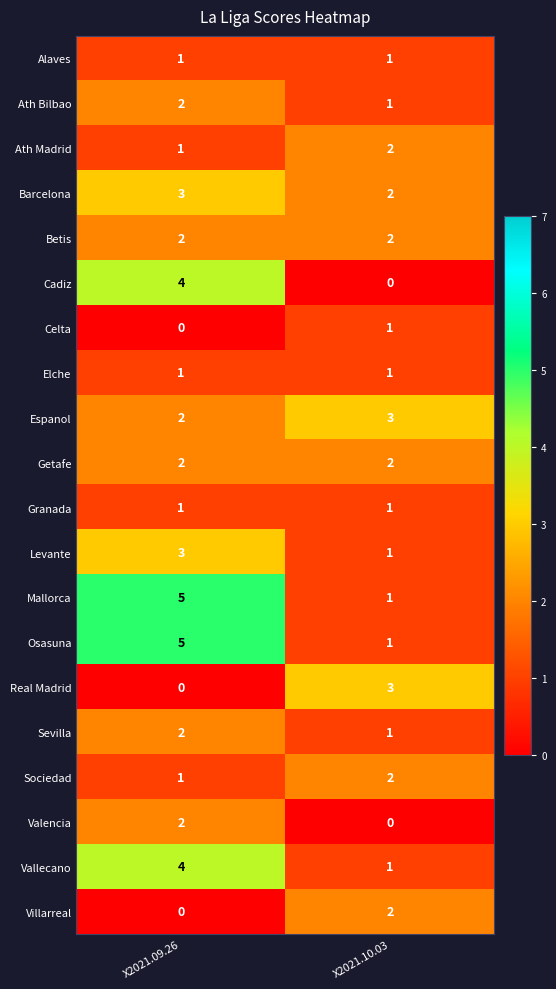

Which category has the highest value across all series?

X2021.09.26